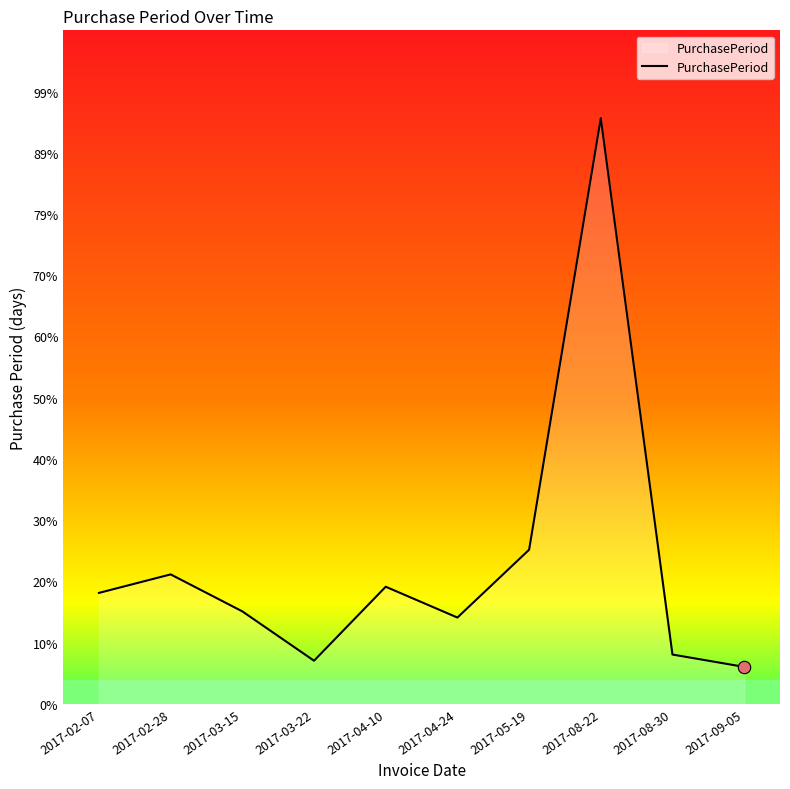

What is the ratio of the value at 2017-02-28 to the value at 2017-03-15?

1.4